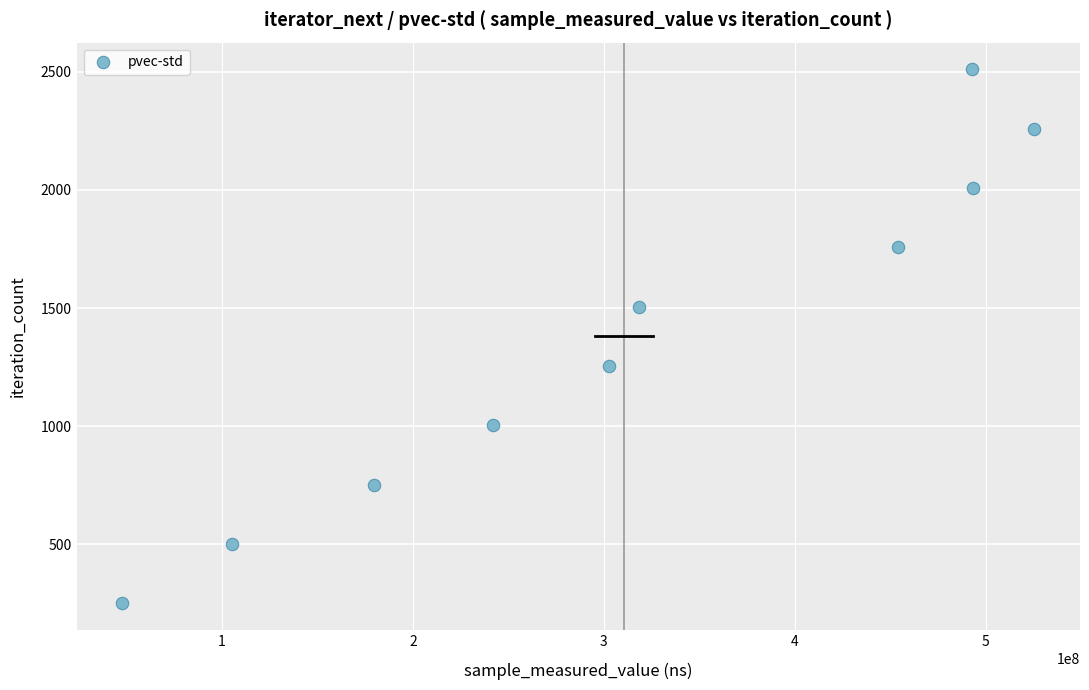

What is the range of X values (max minus min)?

477440258